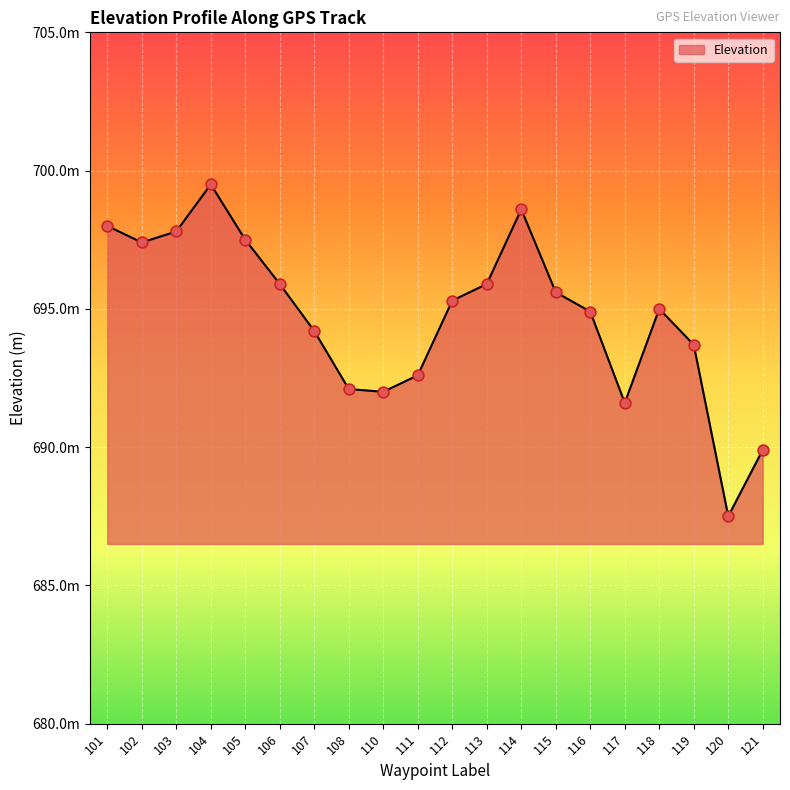

Approximately how many times larger is the value at 102 compared to 107?

1.0